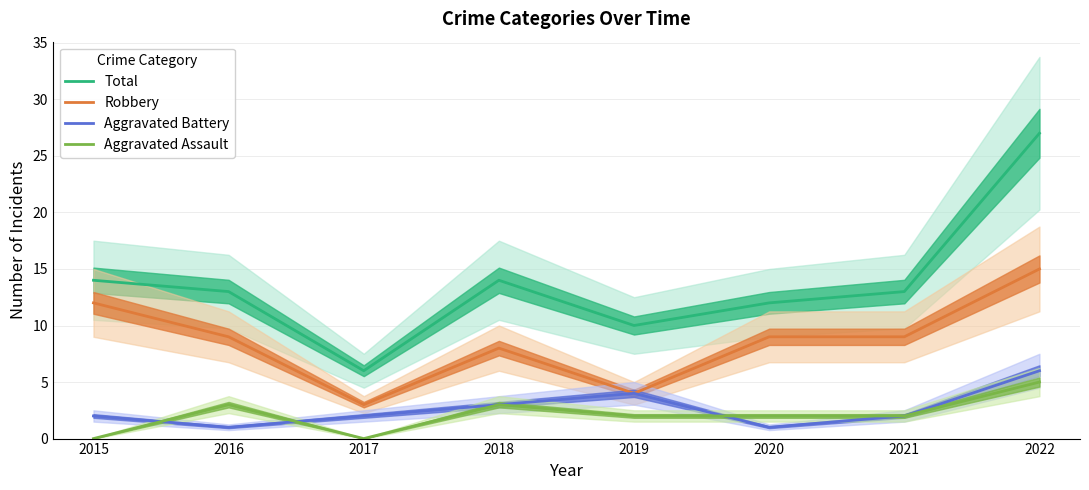

What is the value of the Aggravated Assault point at the 6th from the left?

2